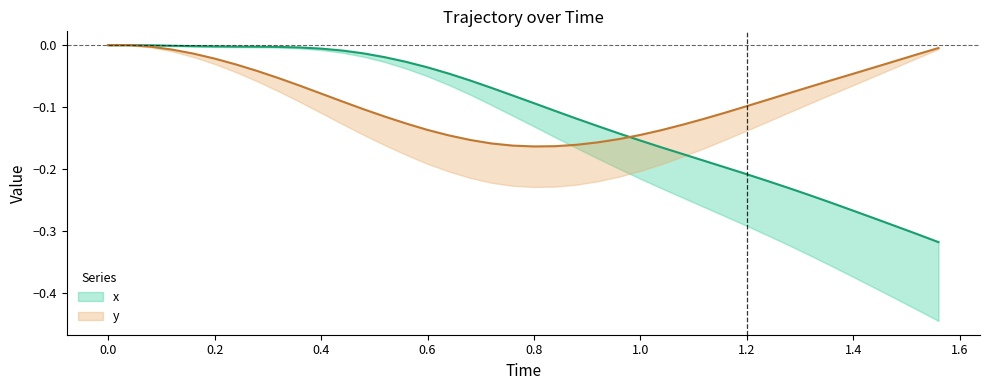

Which series has the widest spread of values?

x